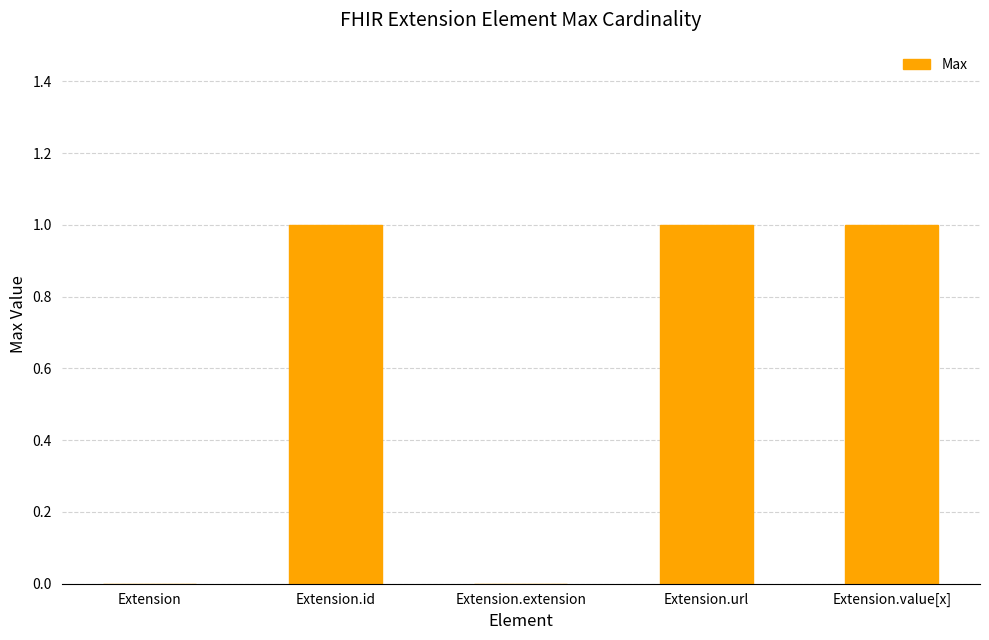

How many values are between 0 and 1?

5